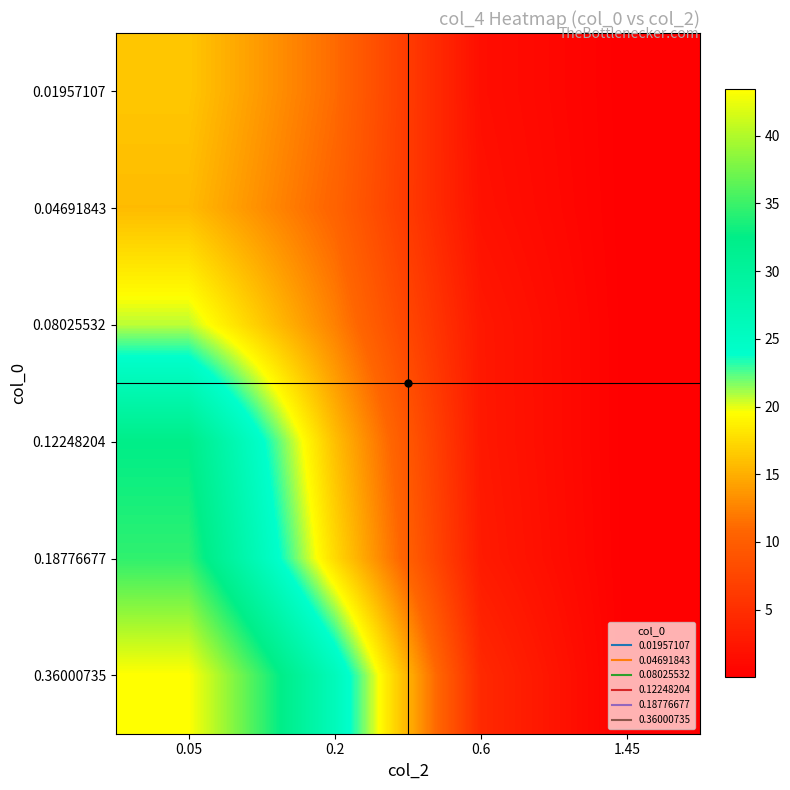

Reading left to right, extract all data points from this chart.

0.01957107: 0.05=16.4	0.2=11.2	0.6=1.6	1.45=0.0
0.04691843: 0.05=15.8	0.2=10.6	0.6=1.9	1.45=0.0
0.08025532: 0.05=20.7	0.2=12.5	0.6=2.6	1.45=0.0
0.12248204: 0.05=32.4	0.2=16.0	0.6=2.7	1.45=0.0
0.18776677: 0.05=34.5	0.2=17.5	0.6=2.9	1.45=0.0
0.36000735: 0.05=43.4	0.2=26.1	0.6=4.4	1.45=0.0